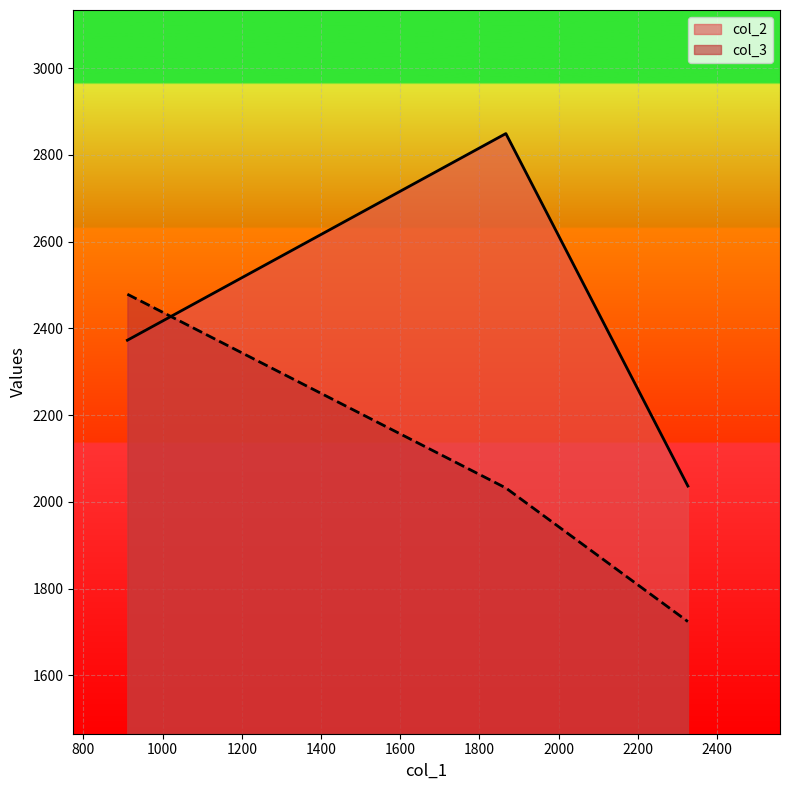

At how many categories does at least one series exceed 2452?

2